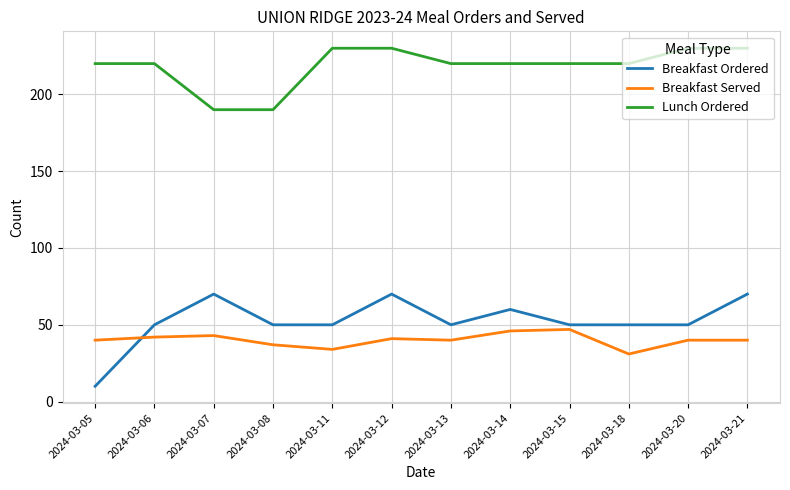

How many lines are shown in the chart?

3